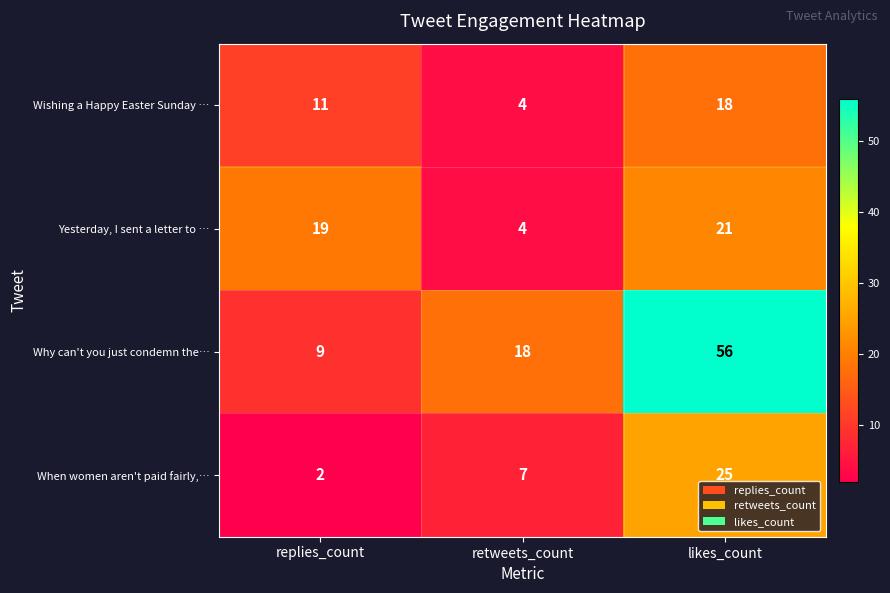

Which series has the largest range (max minus min)?

Why can't you just condemn the…